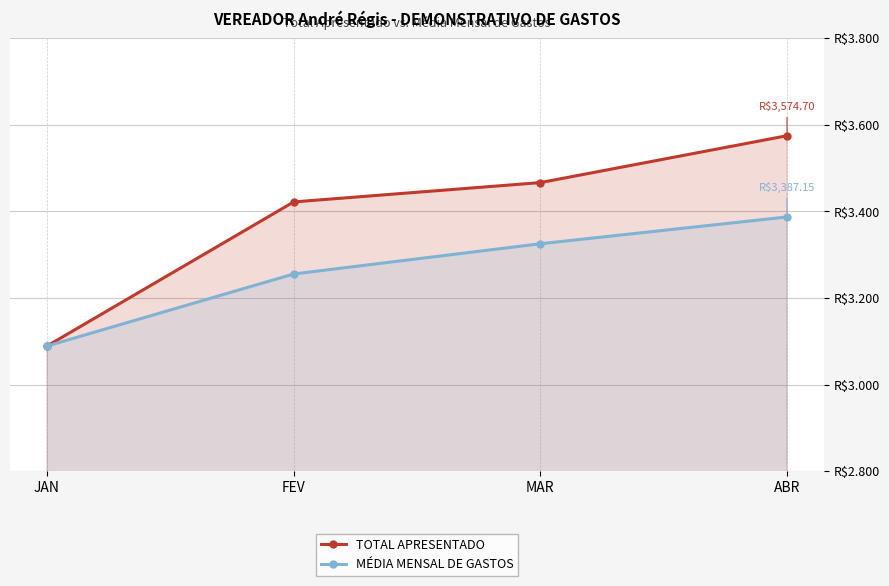

What is the greatest value displayed?

3574.7